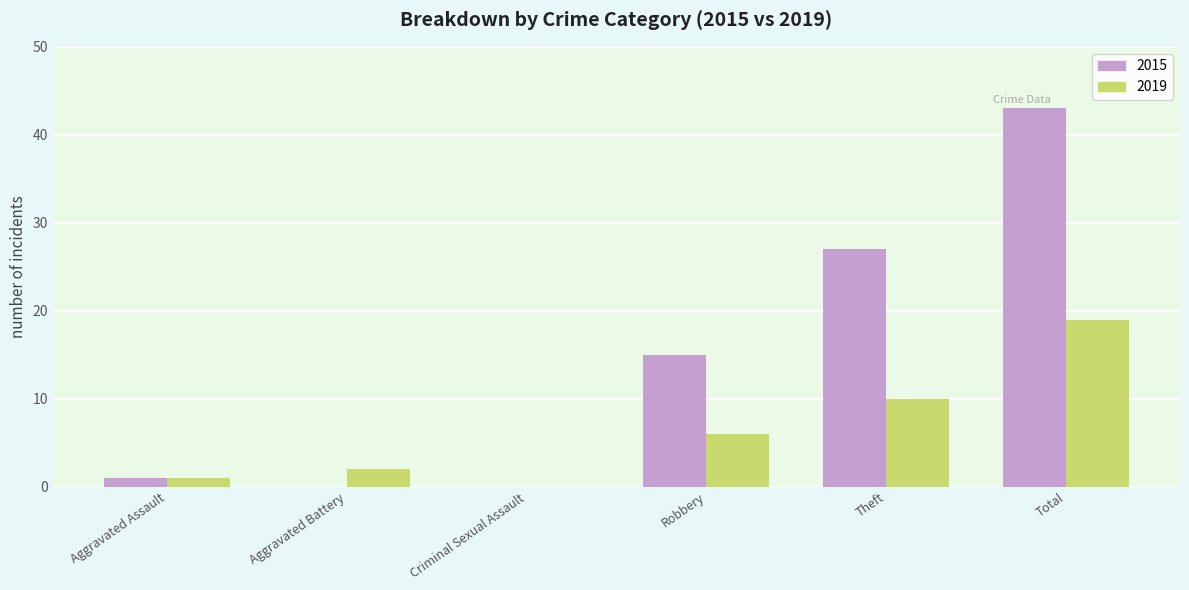

Reading right to left, transcribe all the data shown in this chart.

2015: Total=43	Theft=27	Robbery=15	Criminal Sexual Assault=0	Aggravated Battery=0	Aggravated Assault=1
2019: Total=19	Theft=10	Robbery=6	Criminal Sexual Assault=0	Aggravated Battery=2	Aggravated Assault=1